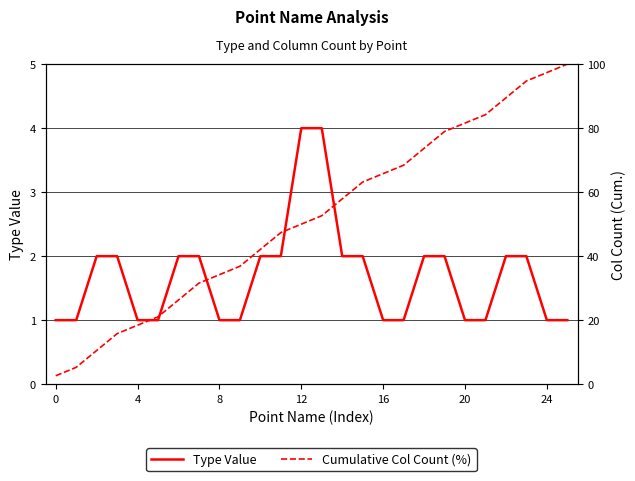

List the series in order of their peak value, lowest first.

Type Value, Cumulative Col Count (%)